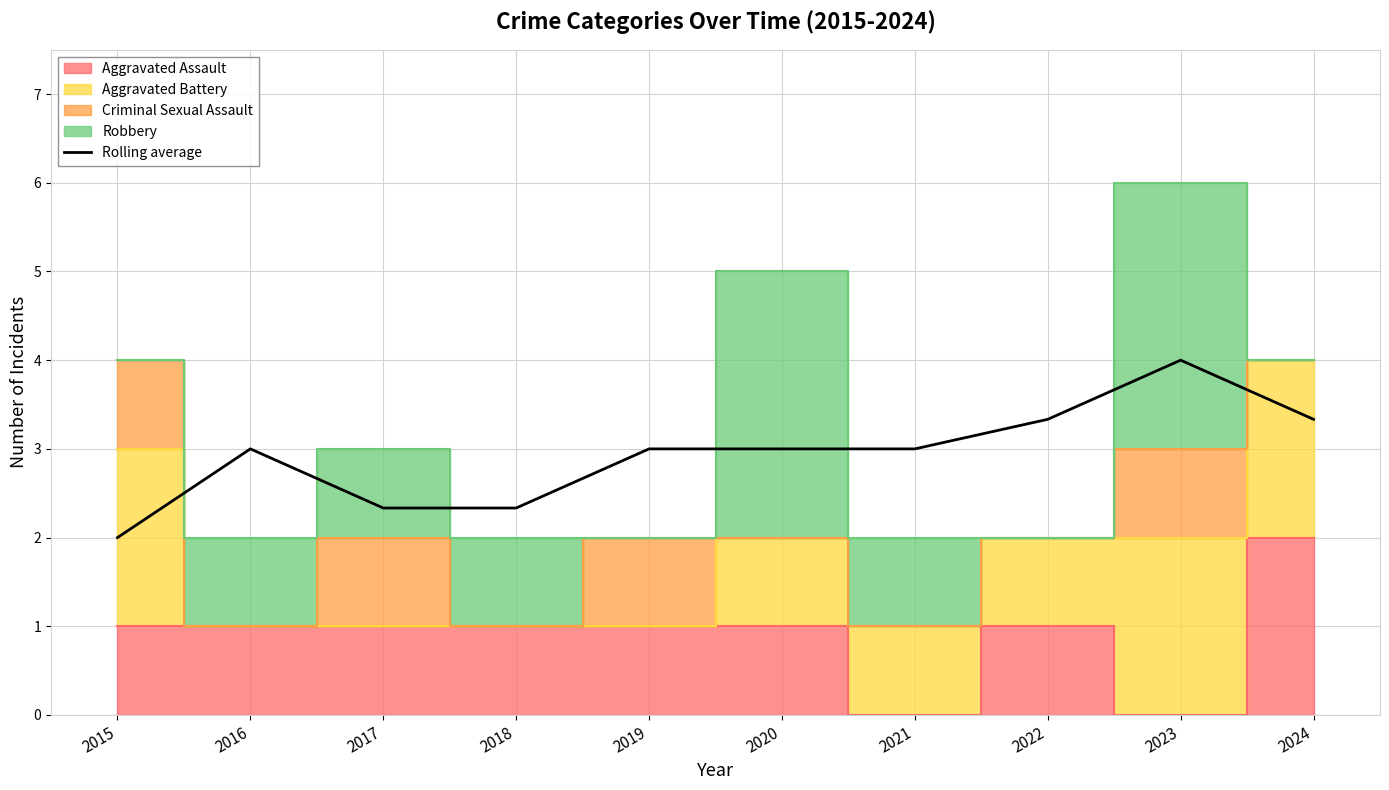

What is the smallest value displayed?

2.0